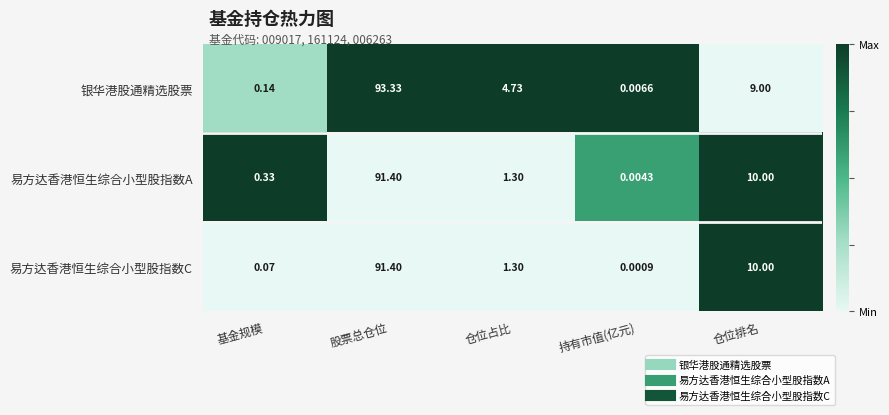

What is the maximum value shown in the chart?

93.3